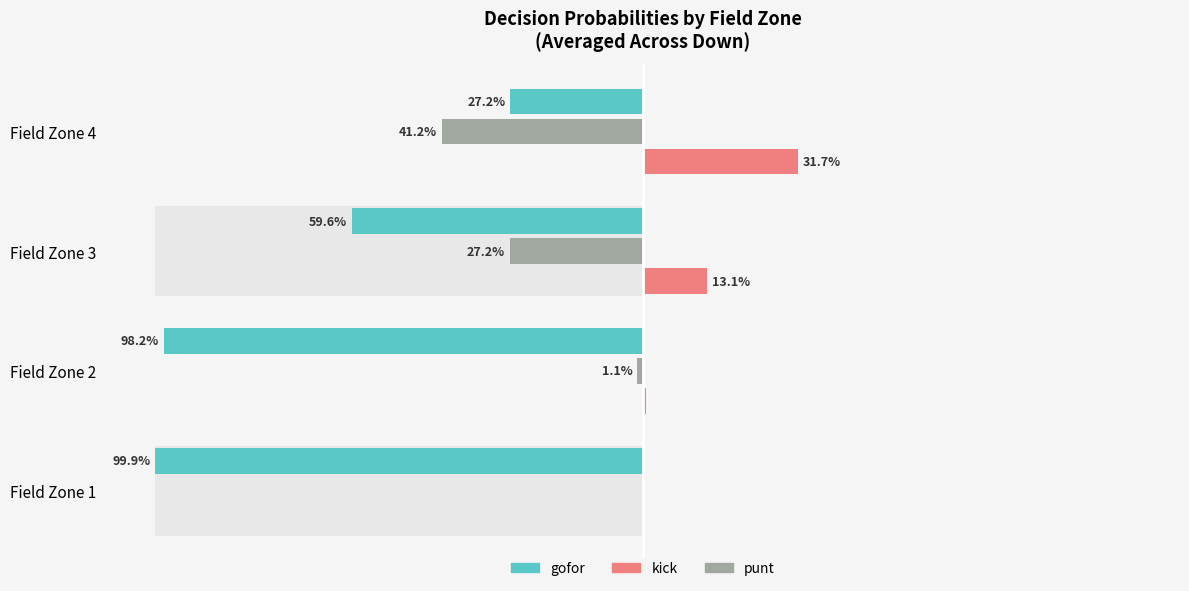

Count the number of categories in the chart.

4